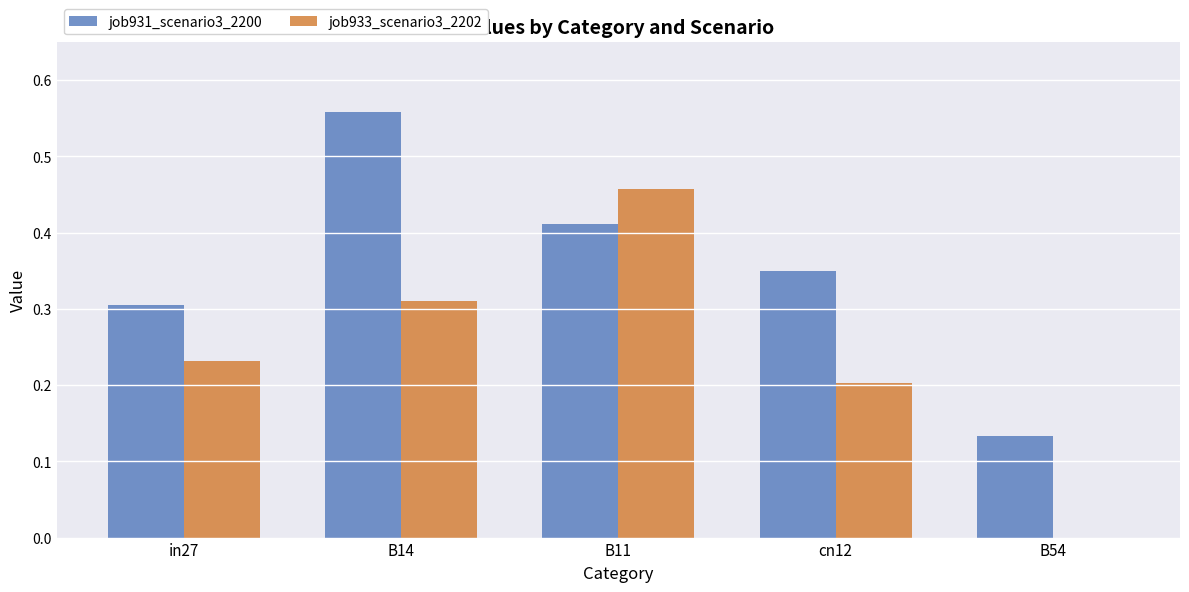

What is the sum of all job931_scenario3_2200 values?

1.8